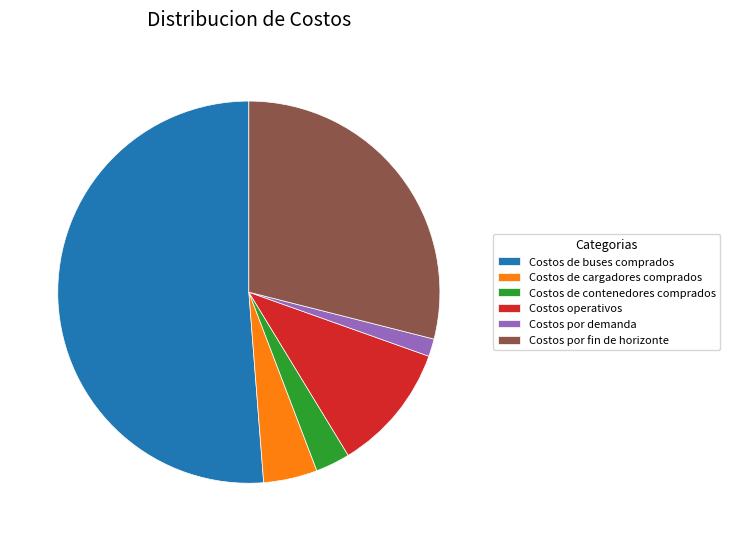

Approximately how many times larger is the value at Costos por fin de horizonte compared to Costos operativos?

2.7